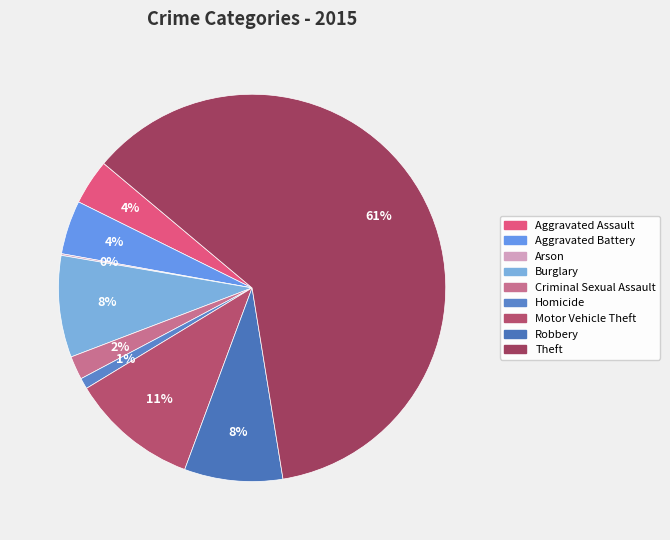

Rank the categories by value from highest to lowest.

Theft, Motor Vehicle Theft, Burglary, Robbery, Aggravated Battery, Aggravated Assault, Criminal Sexual Assault, Homicide, Arson